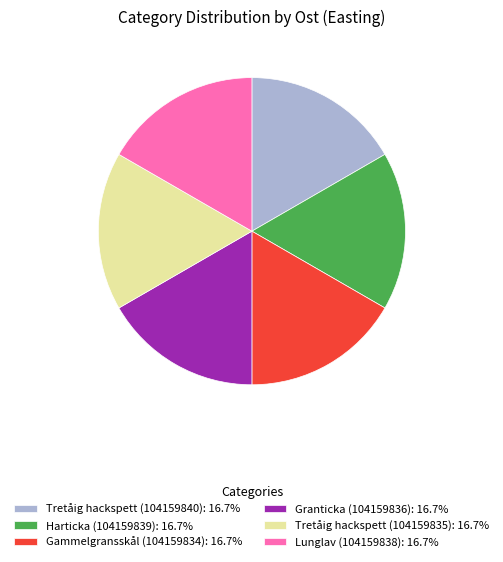

How many slices are in this pie chart?

6